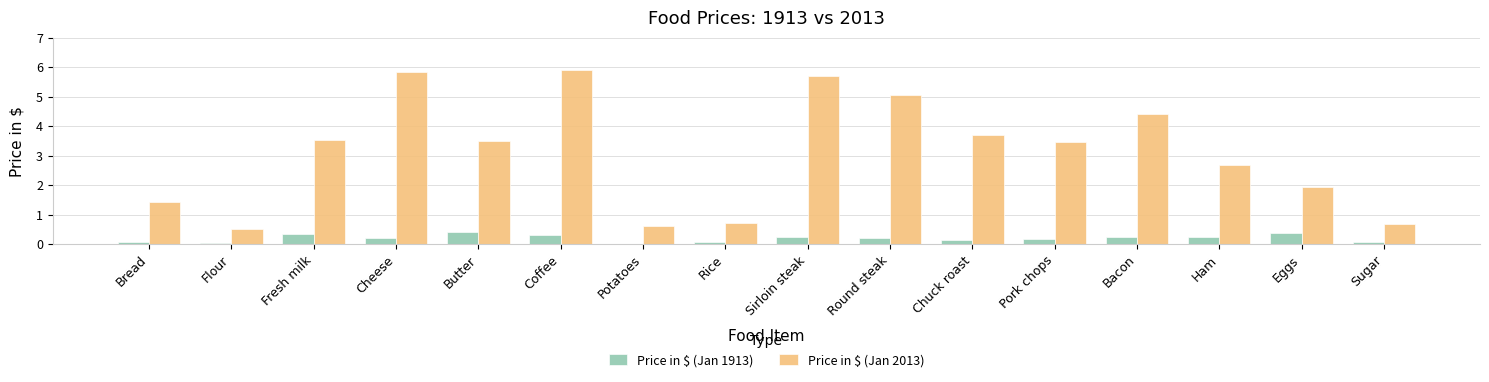

True or false: Price in $ (Jan 1913) has a value of 0.3 at Ham.

True